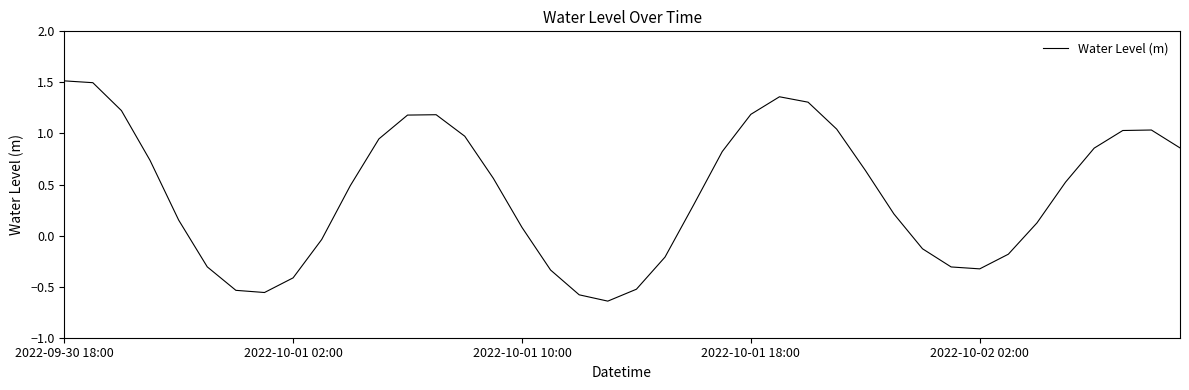

What is the greatest value displayed?

1.5